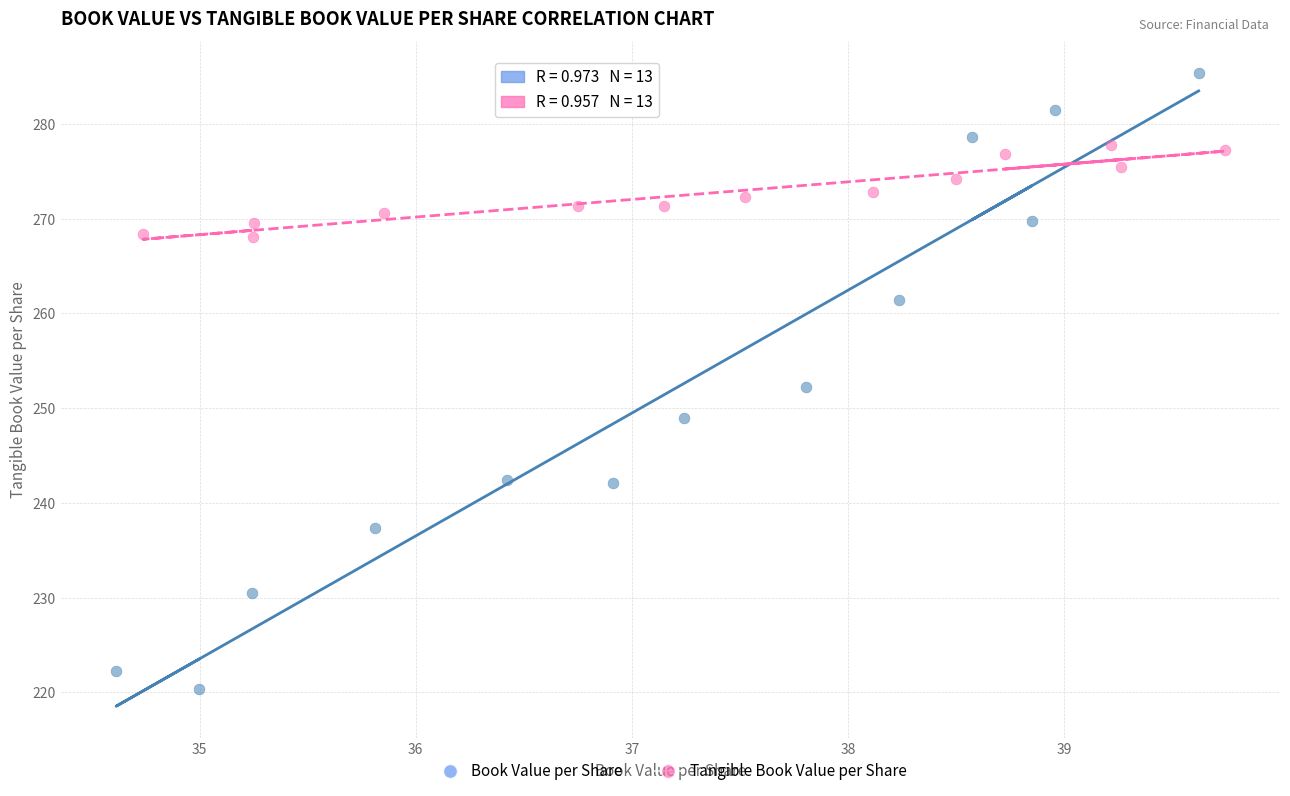

Which series contains the lowest Y value?

Book Value per Share